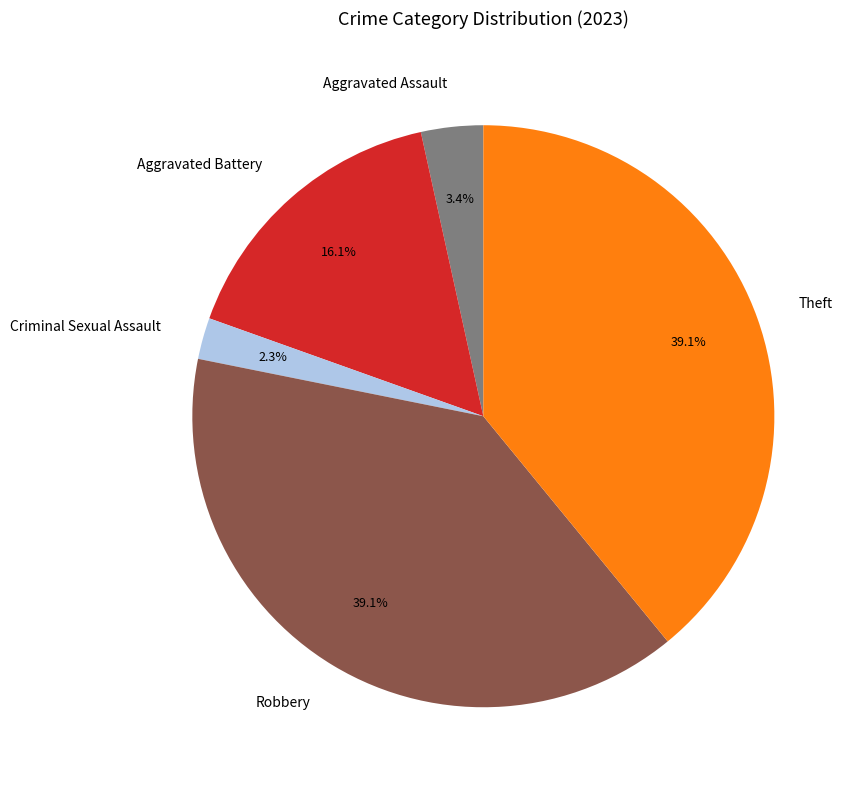

The Aggravated Assault slice represents 3% of the pie. True or false?

True